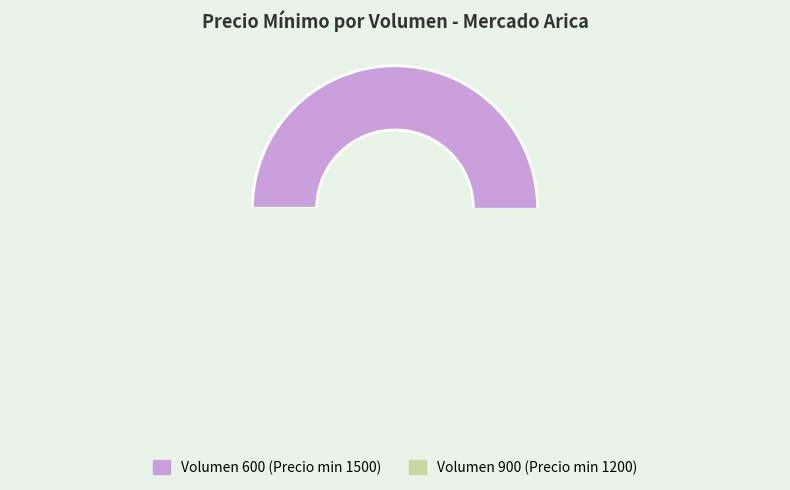

Between 900 and 600, which is larger?

600